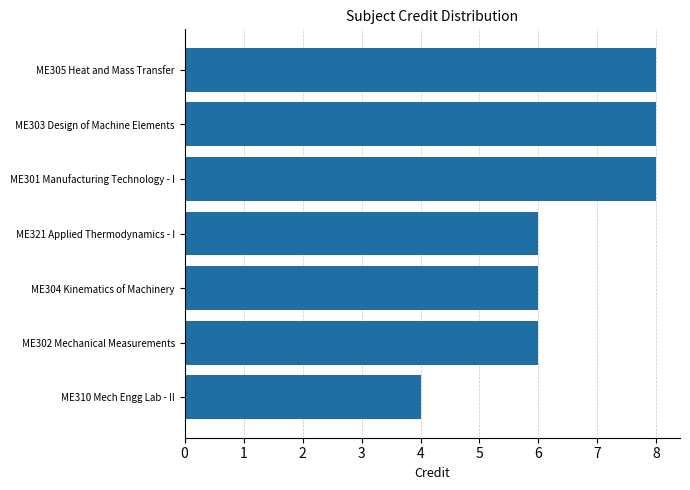

Approximately how many times larger is the value at ME310 Mech Engg Lab - II compared to ME302 Mechanical Measurements?

0.7